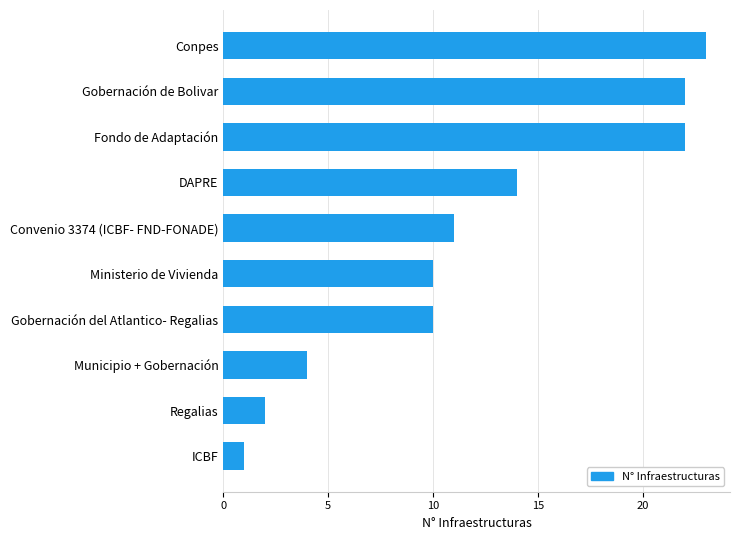

What is the sum of all values?

119